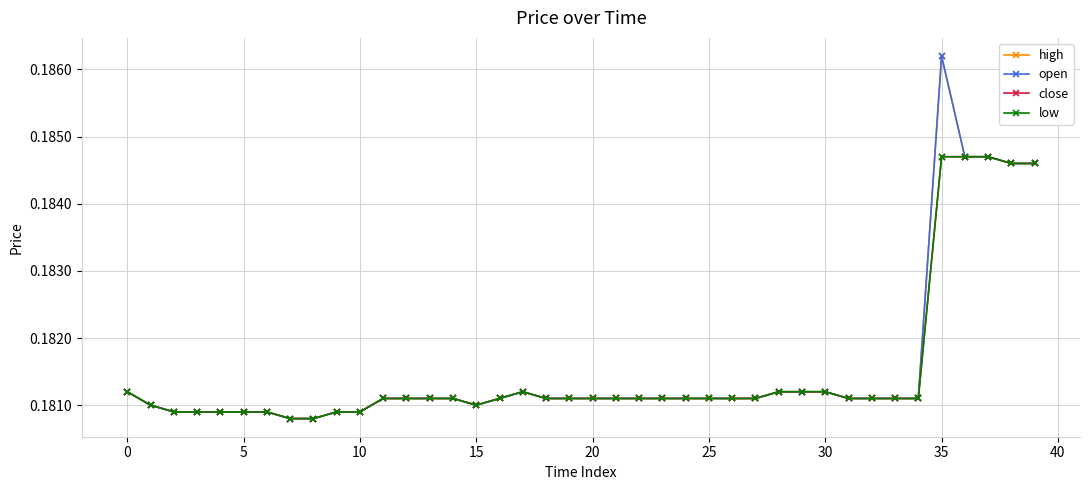

Does the chart have visible grid lines?

Yes